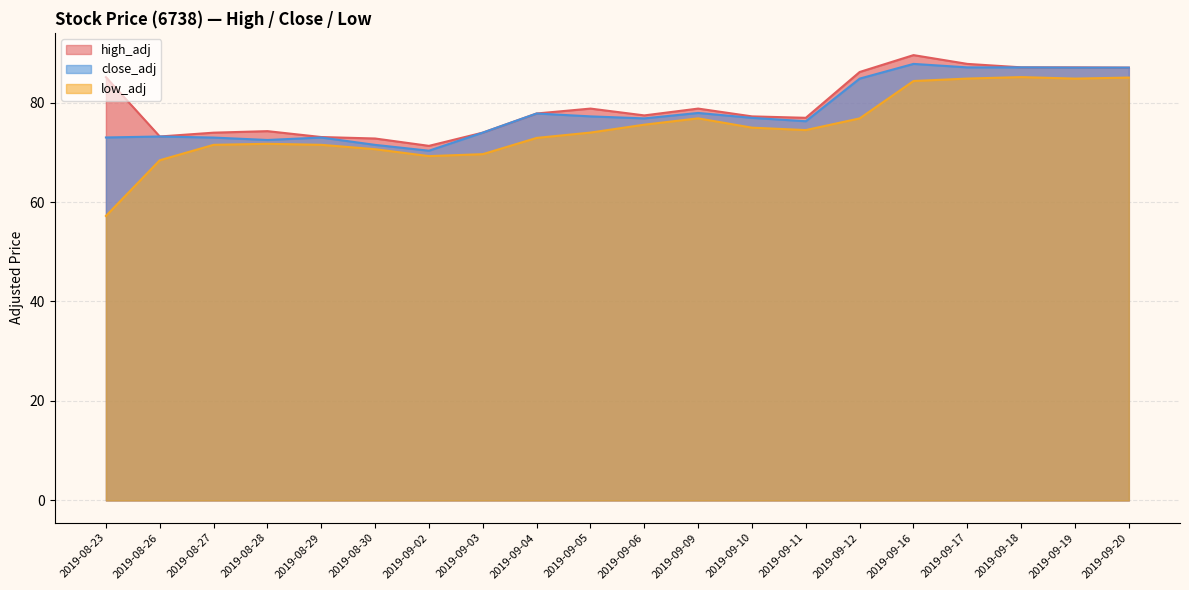

What is the value of the close_adj point at the 12th from the left?

77.9